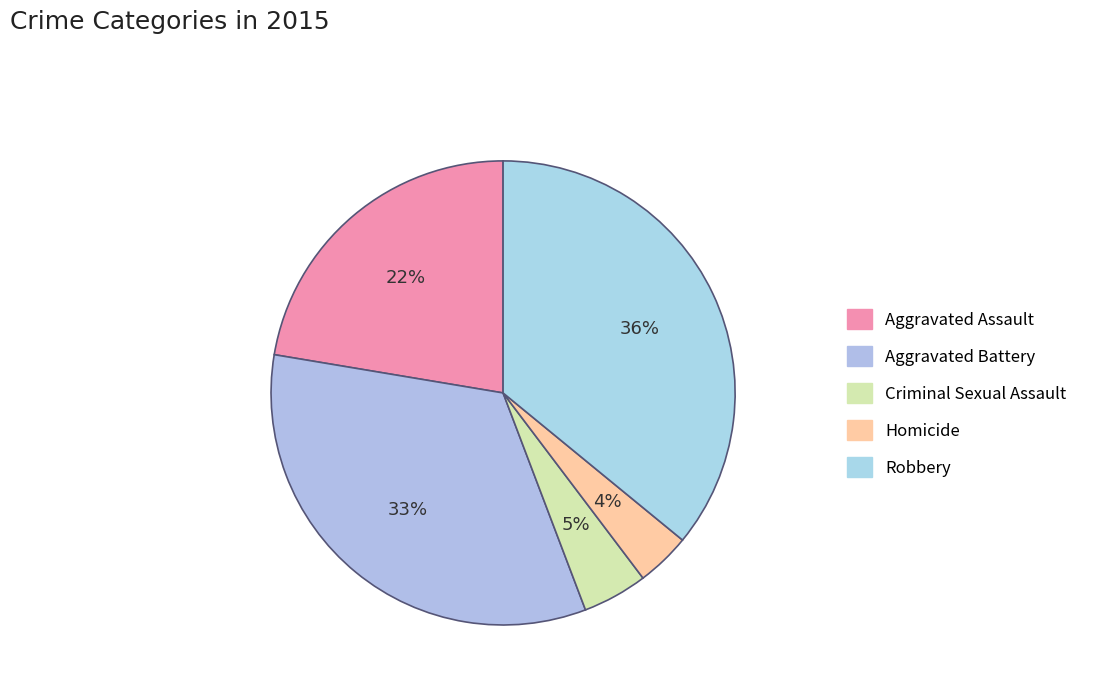

What percentage is NOT represented by Criminal Sexual Assault?

95.5%